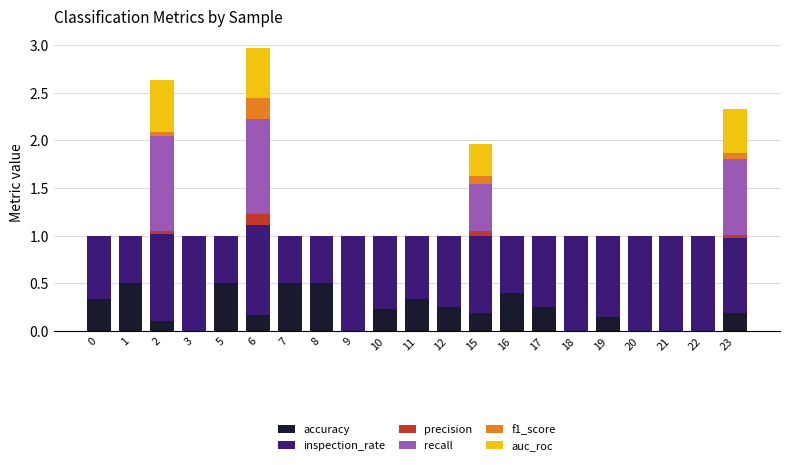

What is the total value across all series at 0?

1.0